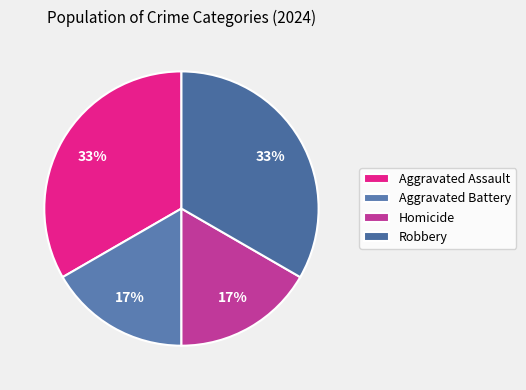

Combined, do Aggravated Battery and Aggravated Assault account for over 50%?

No